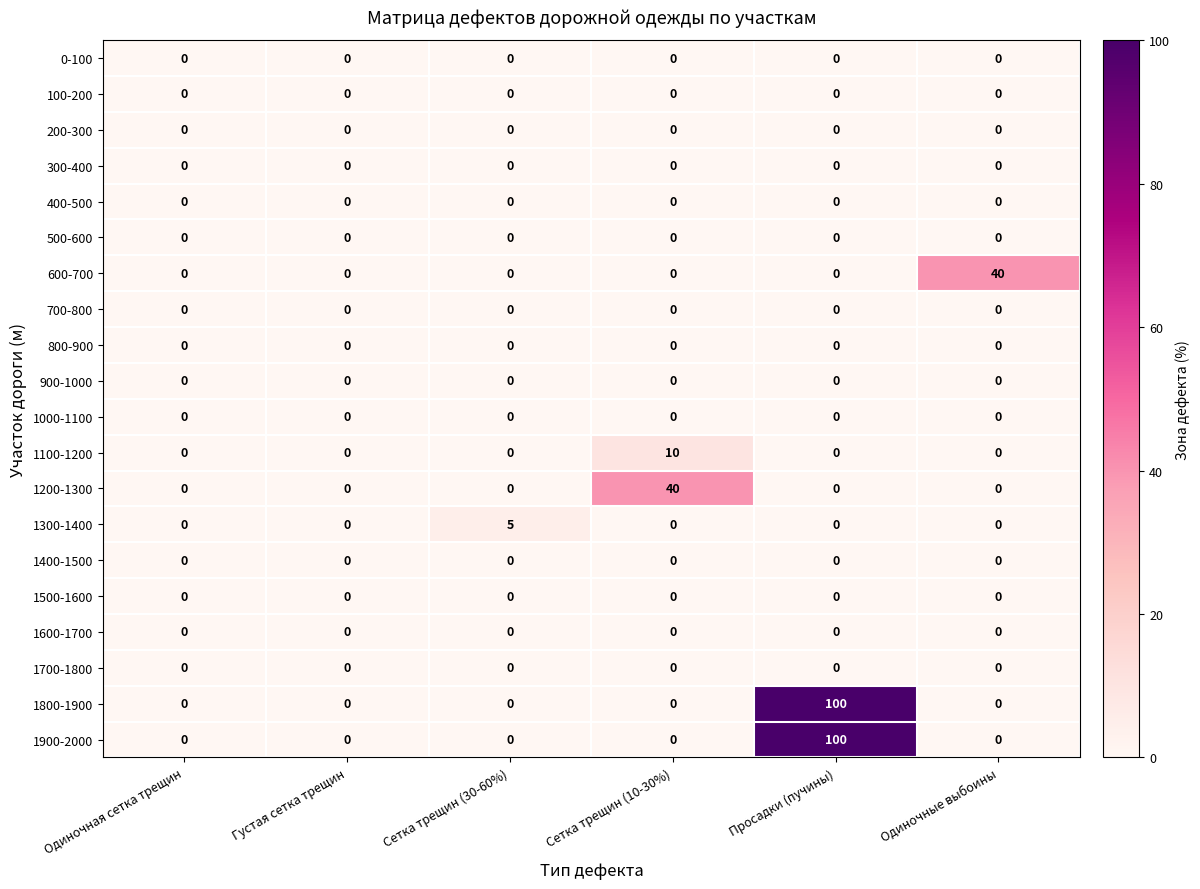

How many series are shown in this chart?

20